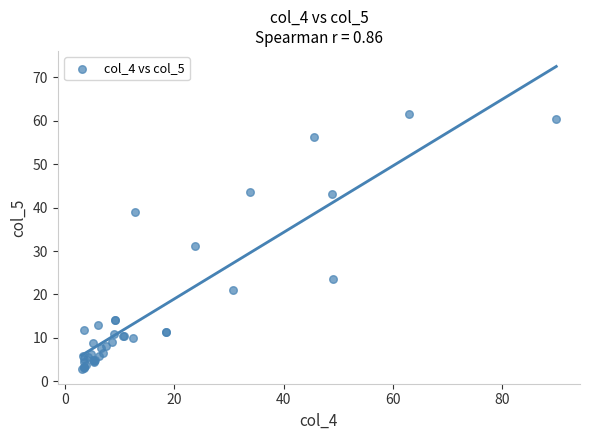

What Y value in the scatter plot is closest to 32?

31.1